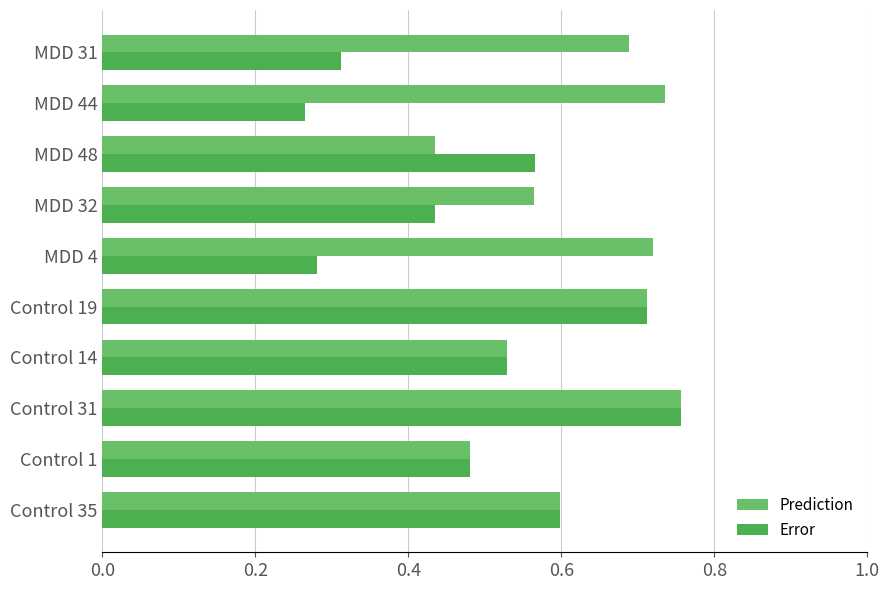

How many Error values are between 0 and 1?

10